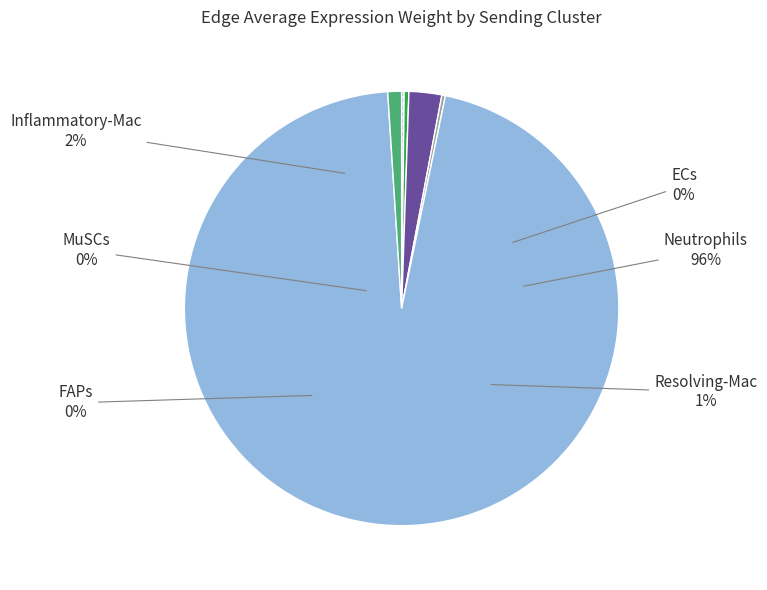

Which has a higher value, FAPs or MuSCs?

FAPs